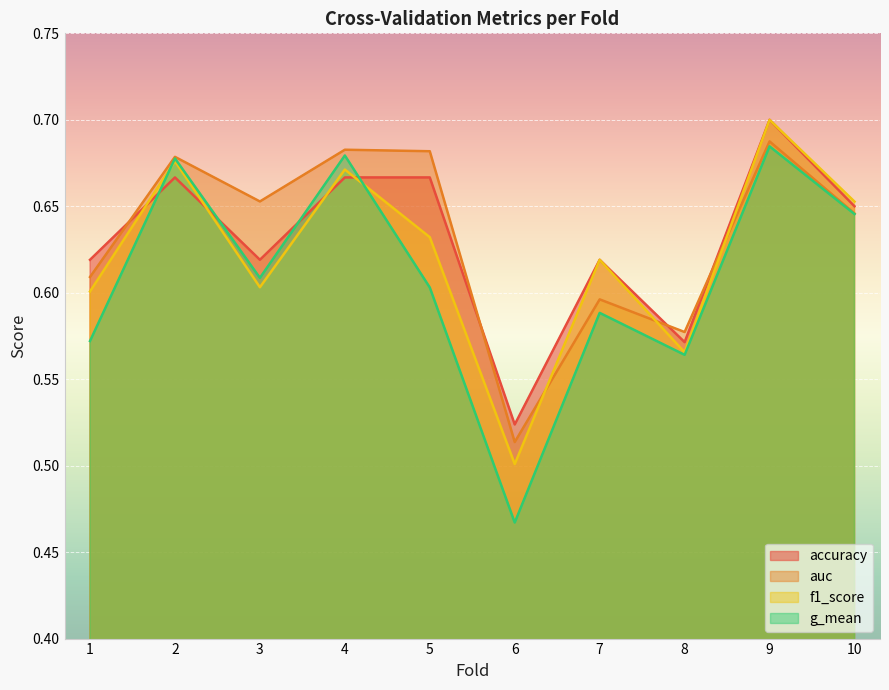

What is the value of the g_mean point at the 3rd from the left?

0.6